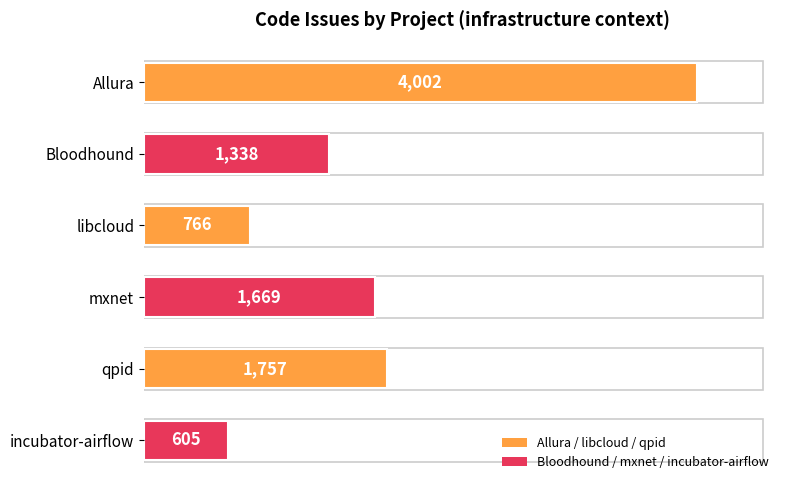

What is the maximum value shown in the chart?

4002